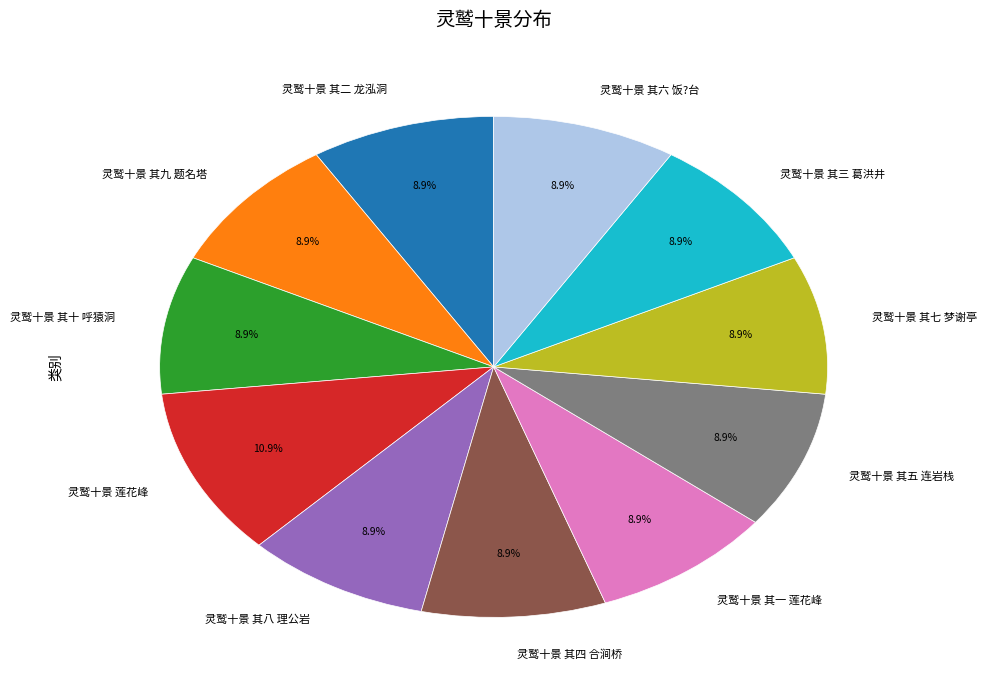

What portion of the pie excludes 灵鹫十景 莲花峰?

89.1%